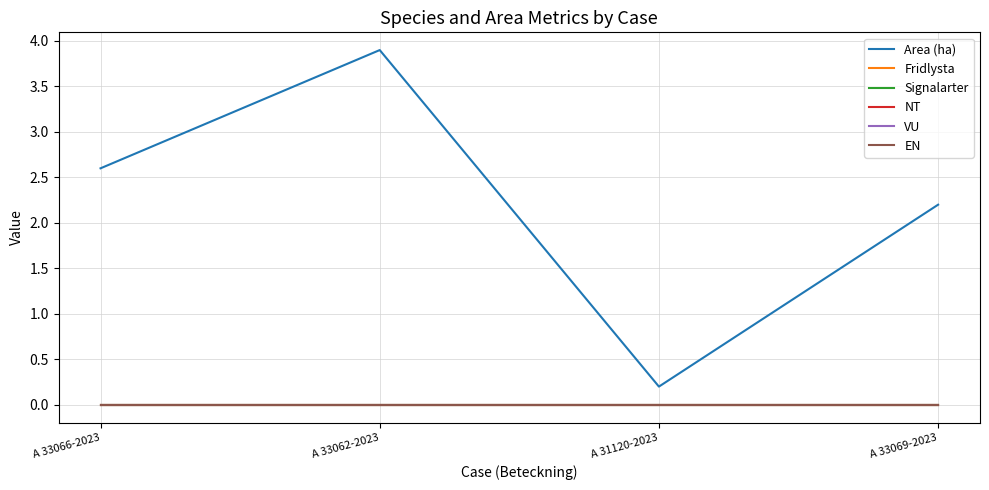

List the labels in order of Fridlysta value, largest first.

A 33066-2023, A 33062-2023, A 31120-2023, A 33069-2023